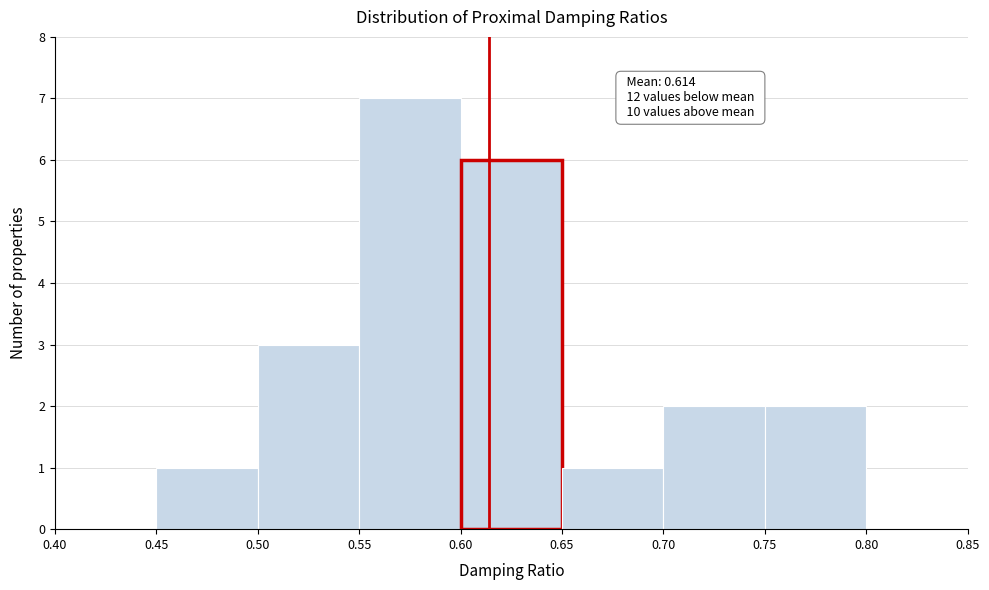

Over which range of the x-axis is the bar tallest?

0.55 to 0.60